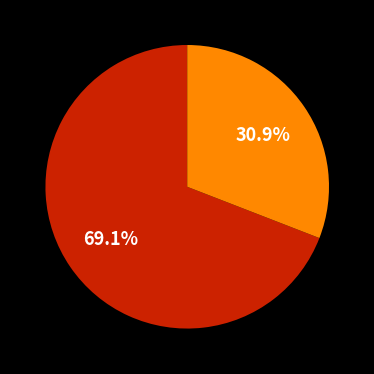

Is there a majority slice in this chart?

Yes